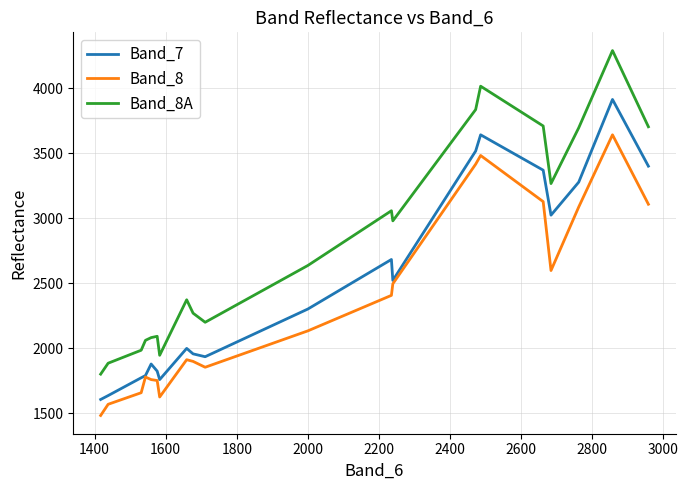

True or false: Band_8 and Band_8A intersect in this chart.

False